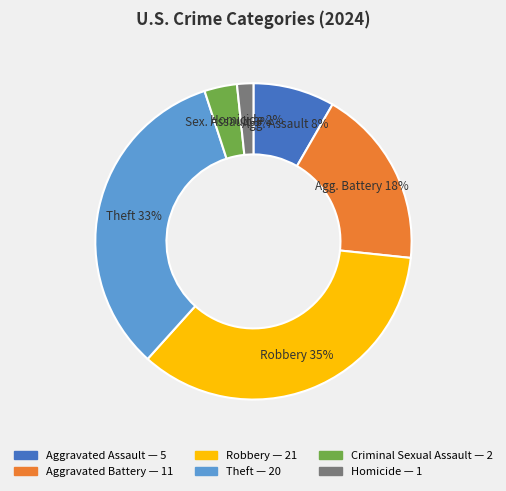

Rank the categories by value from lowest to highest.

Homicide, Criminal Sexual Assault, Aggravated Assault, Aggravated Battery, Theft, Robbery